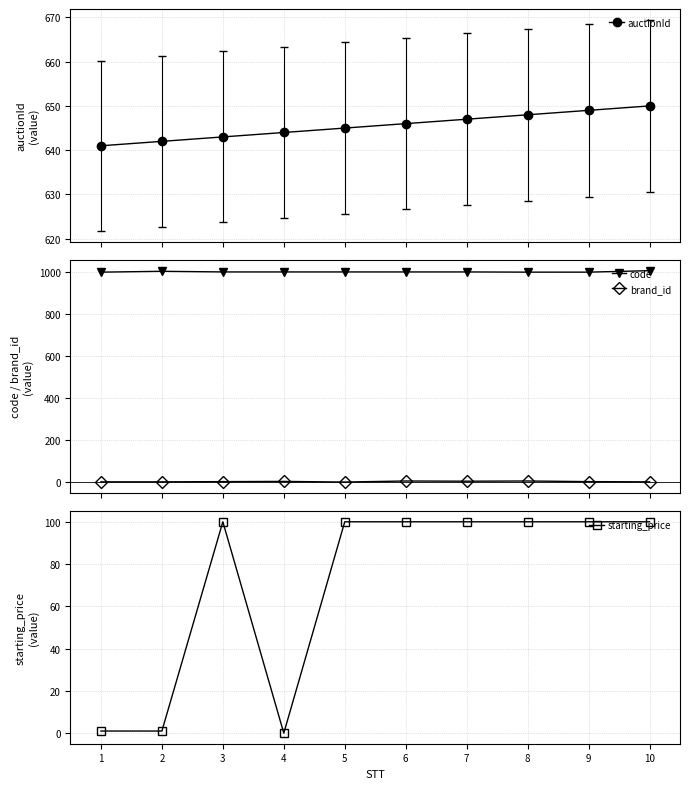

Reading left to right, list all the values displayed in this chart.

auctionId: 641	642	643	644	645	646	647	648	649	650
code: 1000	1004	1001	1001	1001	1001	1001	1000	1000	1007
brand_id: 1	1	2	3	0	5	4	5	2	1
starting_price: 1	1	100	0	100	100	100	100	100	100